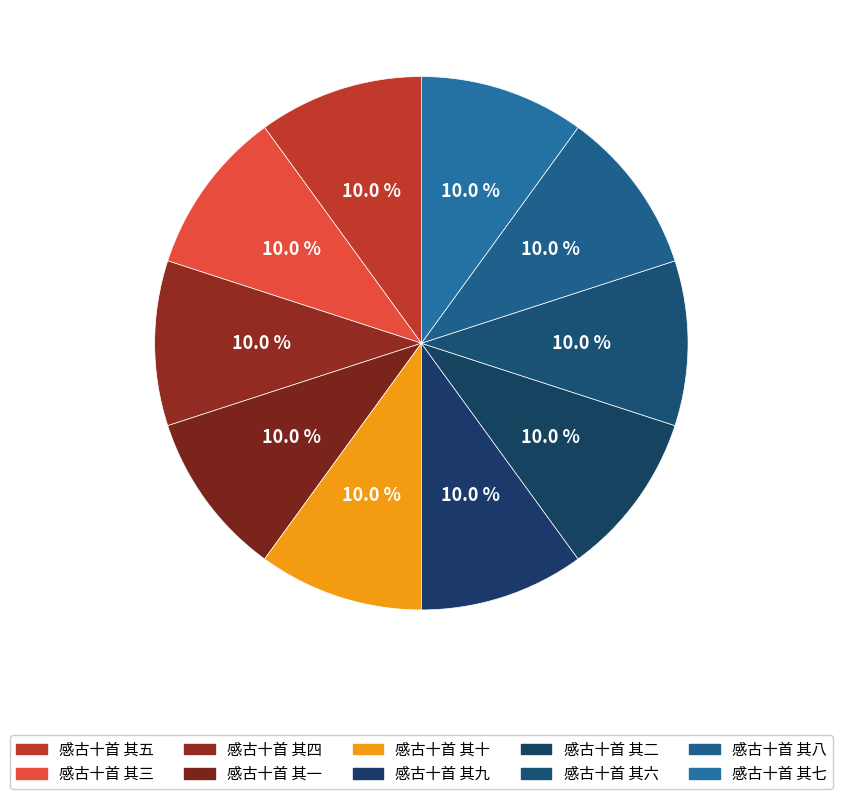

Rank the categories by value from highest to lowest.

感古十首 其一, 感古十首 其二, 感古十首 其三, 感古十首 其四, 感古十首 其五, 感古十首 其六, 感古十首 其七, 感古十首 其八, 感古十首 其九, 感古十首 其十